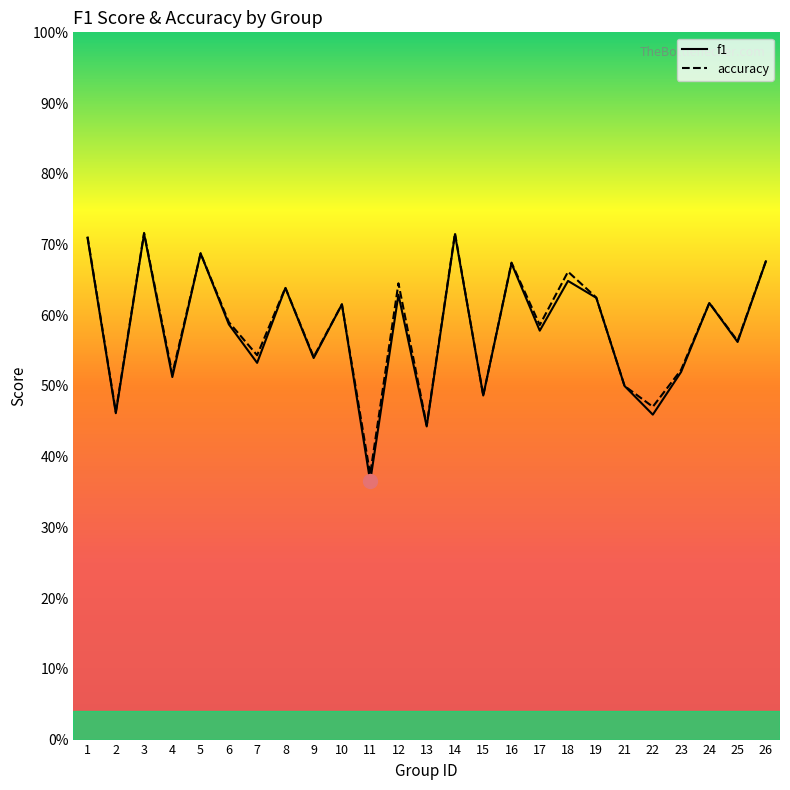

Rank the categories by accuracy value from highest to lowest.

3, 14, 1, 5, 26, 16, 18, 12, 8, 19, 24, 10, 6, 17, 25, 7, 9, 23, 4, 21, 15, 22, 2, 13, 11